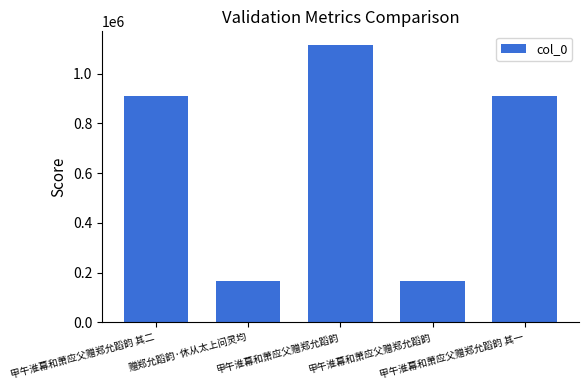

Count the number of data series in this chart.

1